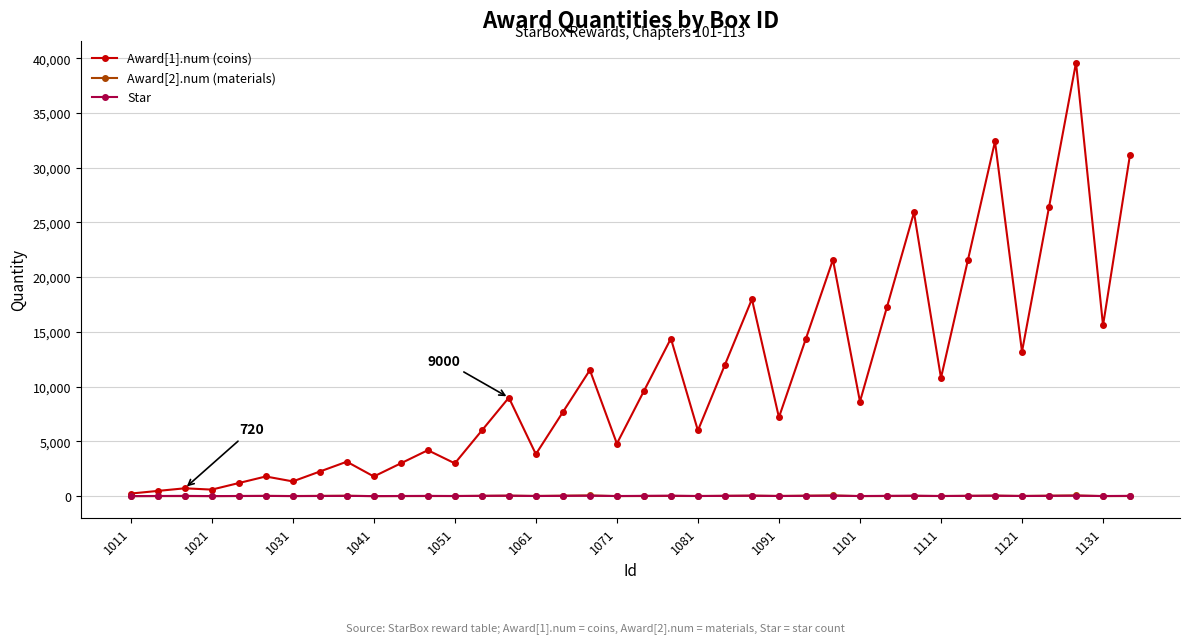

Which series has the largest range (max minus min)?

Award[1].num (coins)